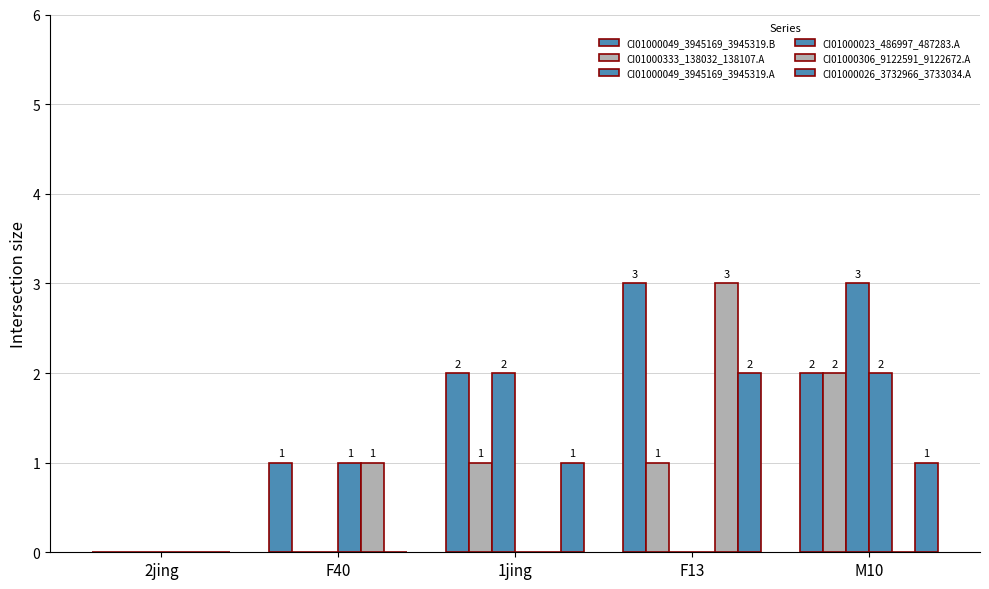

Is it true that CI01000049_3945169_3945319.B equals 2 at M10?

True